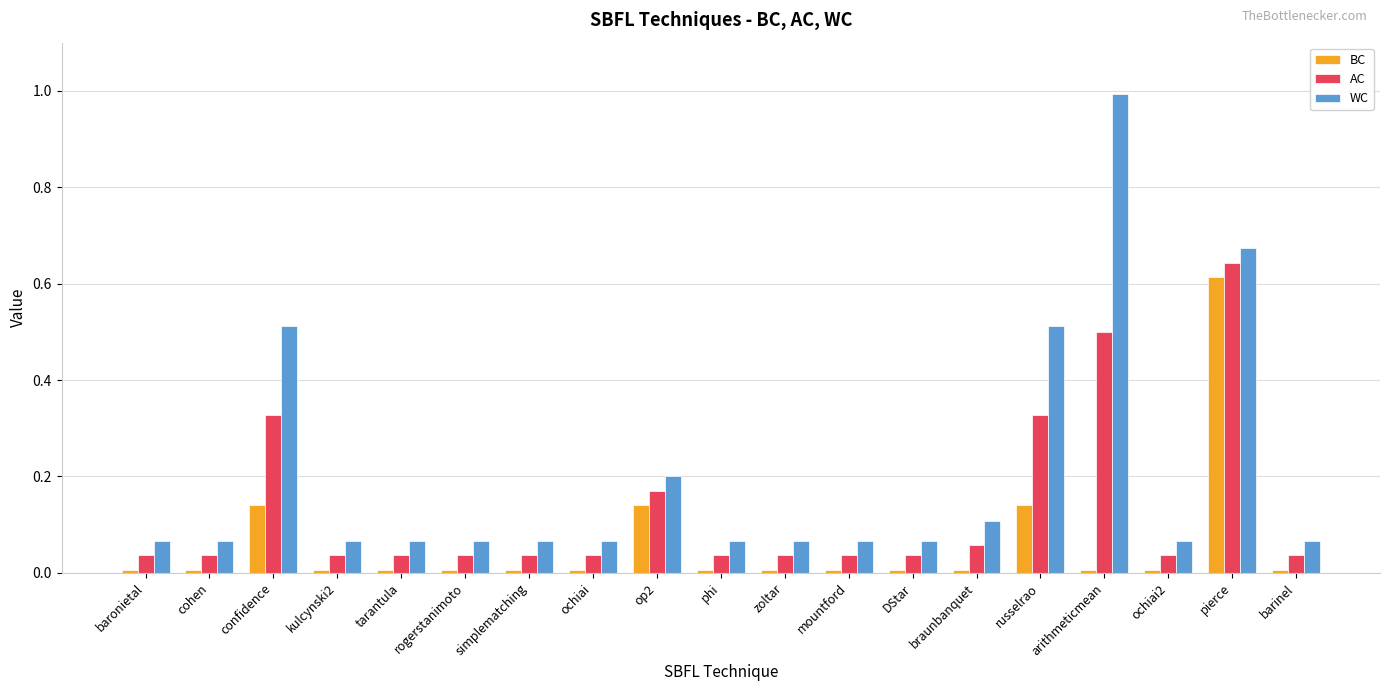

Is the value of BC at pierce greater than the value of WC at barinel?

Yes